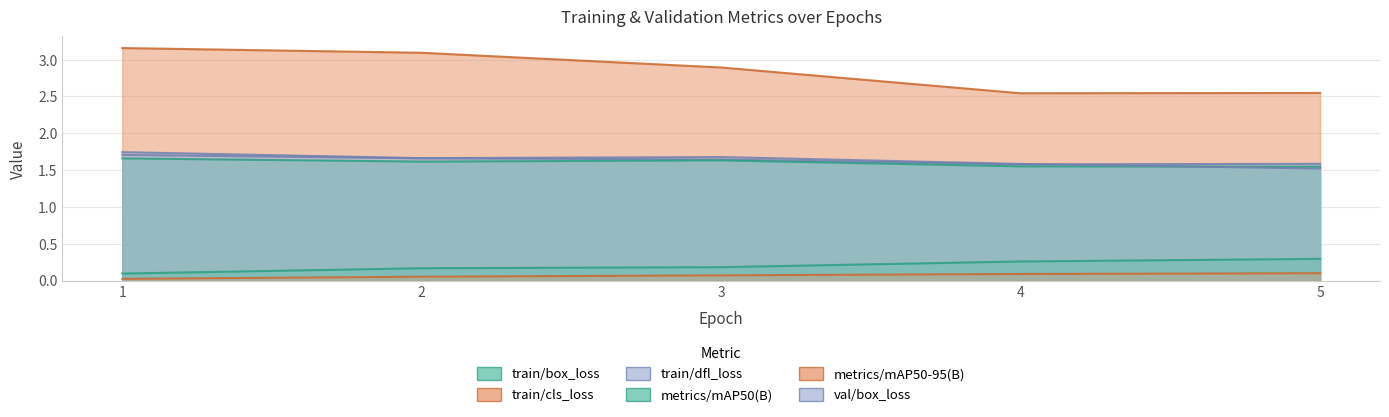

Rank the series at 3 from highest to lowest value.

train/cls_loss, val/box_loss, train/dfl_loss, train/box_loss, metrics/mAP50(B), metrics/mAP50-95(B)